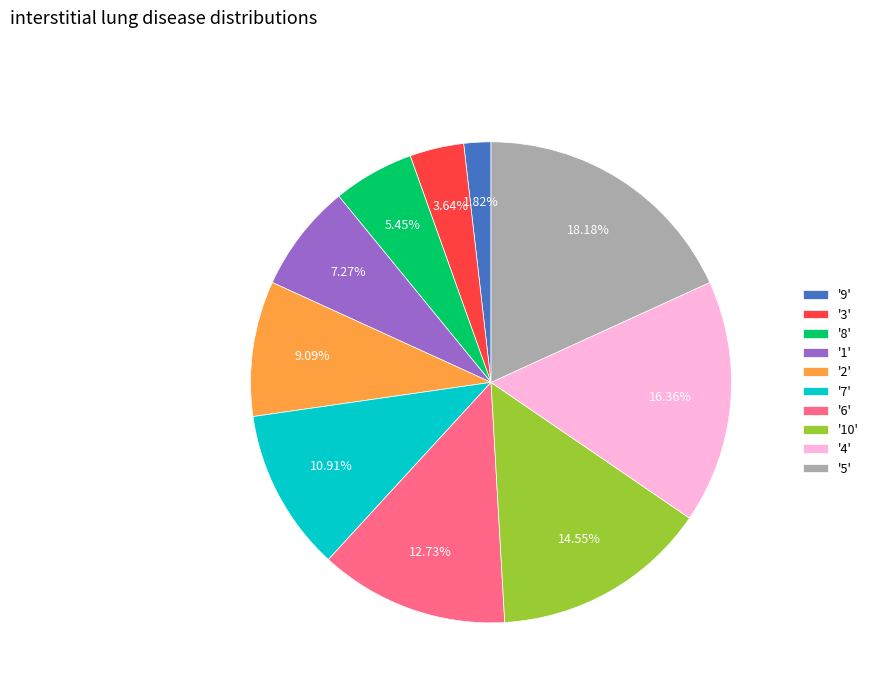

Which category has the smallest portion of the pie?

'9'